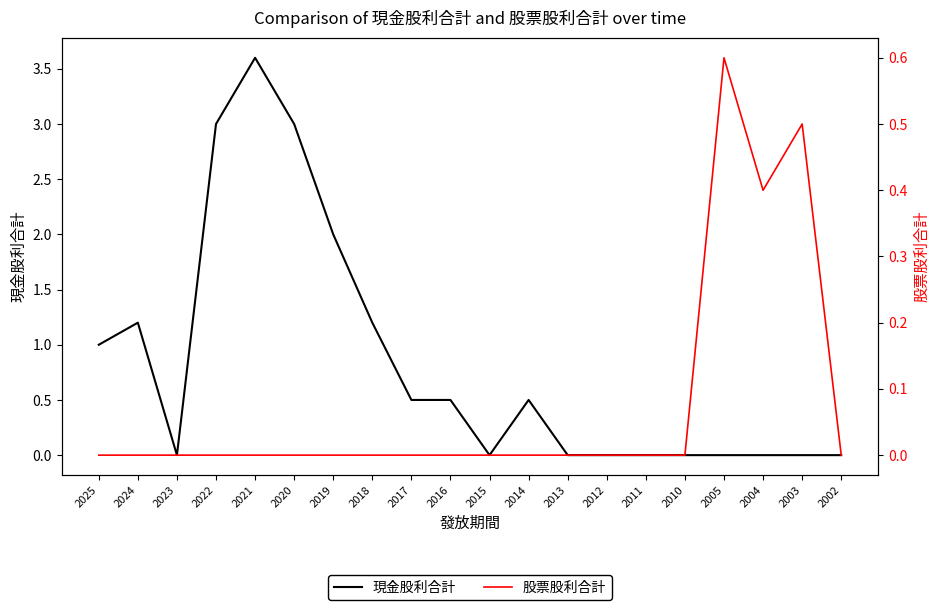

What are all the series names shown in the legend?

現金股利合計, 股票股利合計